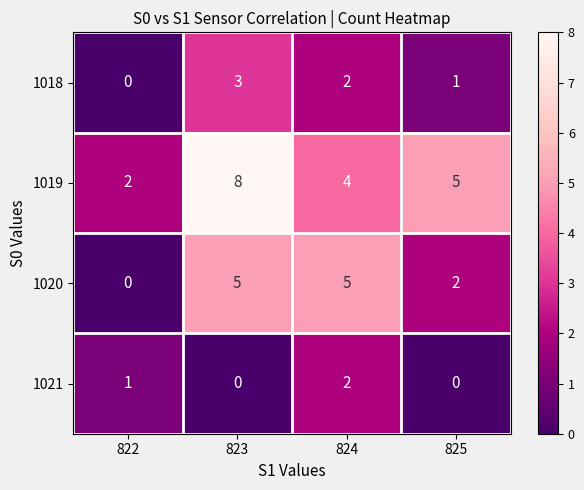

Rank the series by their maximum value, from lowest to highest.

1021, 1018, 1020, 1019